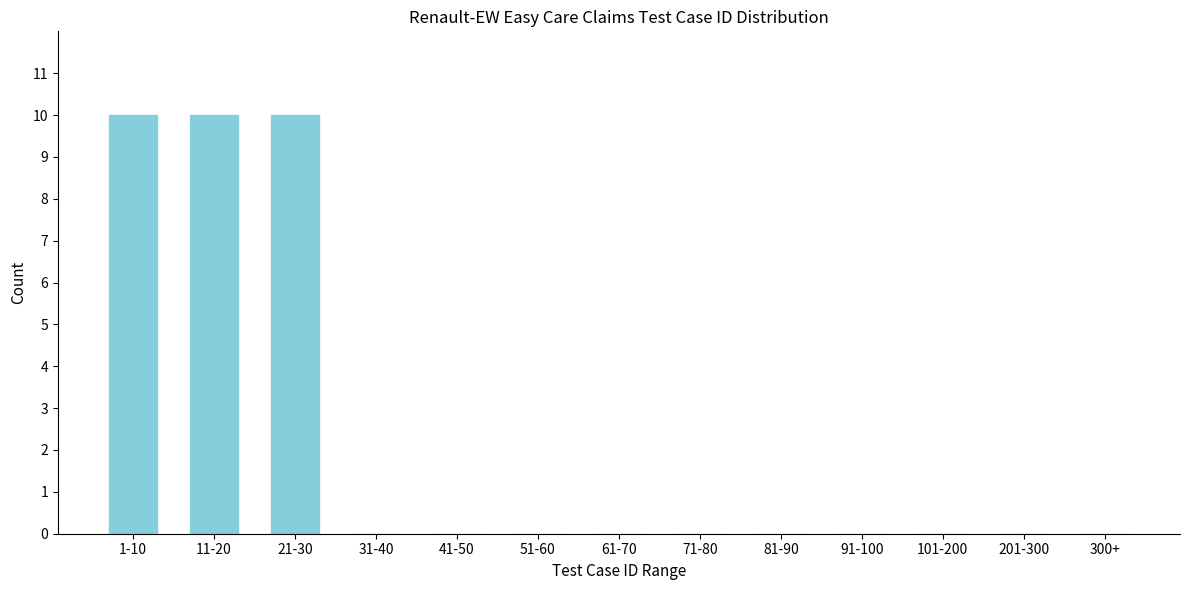

Reading left to right, transcribe all the data shown in this chart.

1-10=10	11-20=10	21-30=10	31-40=0	41-50=0	51-60=0	61-70=0	71-80=0	81-90=0	91-100=0	101-200=0	201-300=0	300+=0